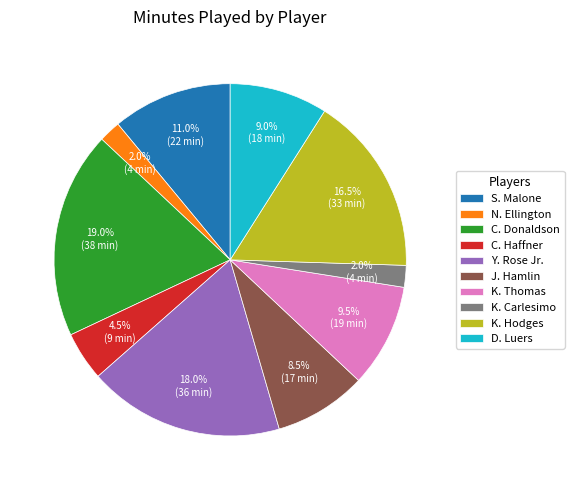

To the nearest percent, what percentage of the pie is N. Ellington?

2%